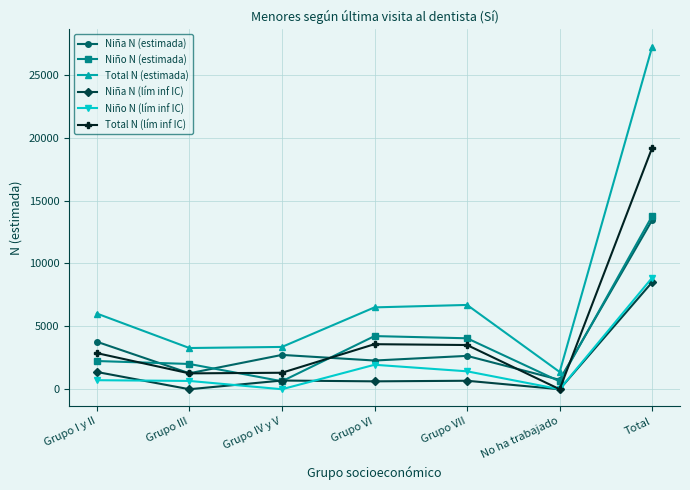

Is this an area chart (filled region under the line)?

No